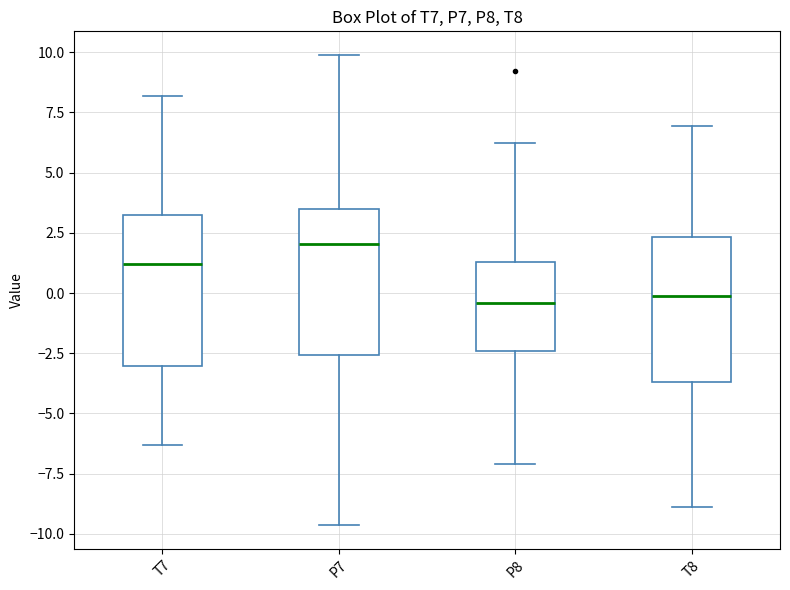

Reading left to right, read every box against the y-axis: the position of its median line, the range the box covers, and the ends of its whiskers. The values are not printed on the chart, so give them approximately, as read against the axis.

T7: median 1.0, box -3.0 to 3.0, whiskers -6.5 to 8.0
P7: median 2.0, box -2.5 to 3.5, whiskers -9.5 to 10.0
P8: median -0.5, box -2.5 to 1.5, whiskers -7.0 to 6.0
T8: median 0.0, box -3.5 to 2.5, whiskers -9.0 to 7.0